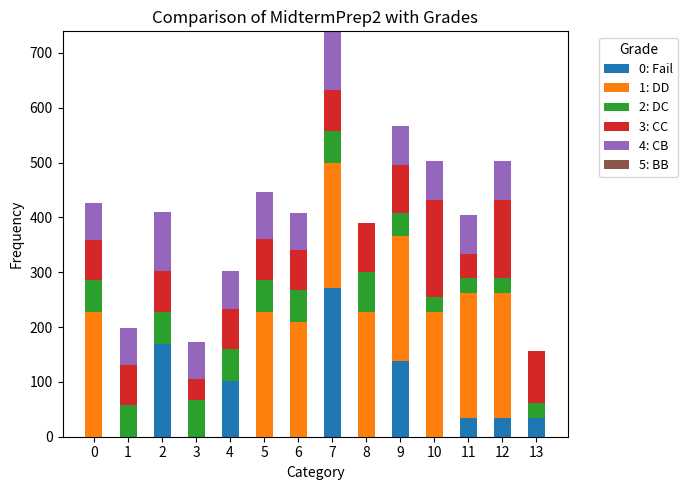

The value of 0: Fail at 1 is 0.0. True or false?

True